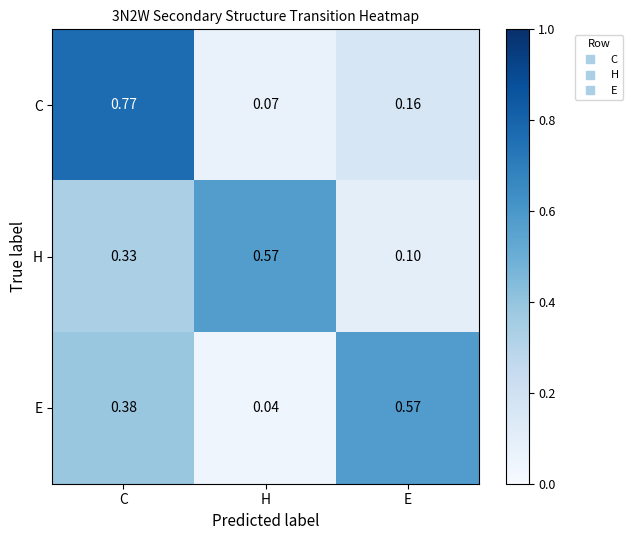

Which label corresponds to the largest value in the chart?

C